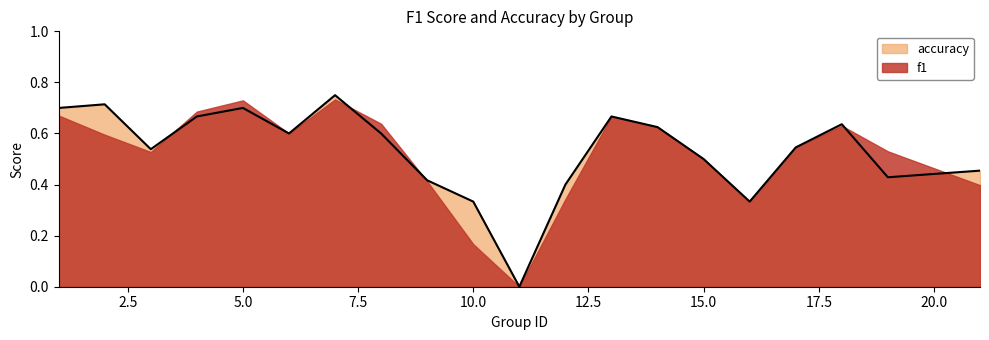

True or false: accuracy has a value of 0.5 at 15.0.

True